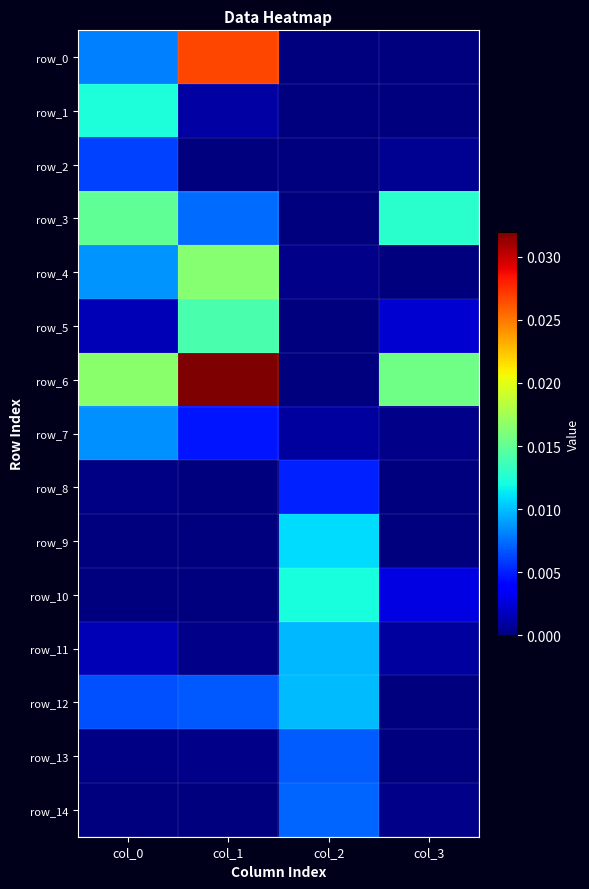

The row_3 series shows 0.0 at col_3. True or false?

True